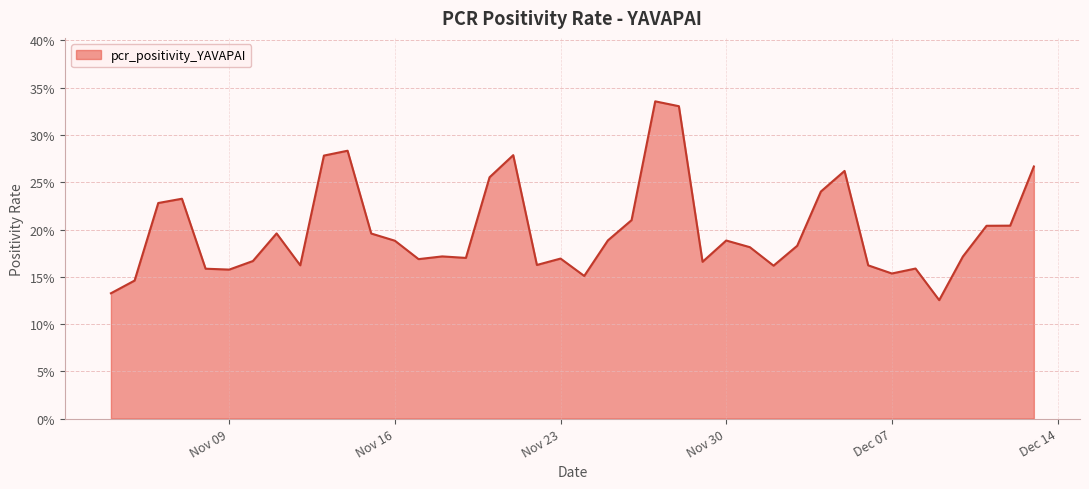

List the labels in order of value, largest first.

2021-11-27, 2021-11-28, 2021-11-14, 2021-11-21, 2021-11-13, 2021-12-13, 2021-12-05, 2021-11-20, 2021-12-04, 2021-11-07, 2021-11-06, 2021-11-26, 2021-12-12, 2021-12-11, 2021-11-11, 2021-11-15, 2021-11-25, 2021-11-30, 2021-11-16, 2021-12-03, 2021-12-01, 2021-11-18, 2021-12-10, 2021-11-19, 2021-11-23, 2021-11-17, 2021-11-10, 2021-11-29, 2021-11-22, 2021-11-12, 2021-12-06, 2021-12-02, 2021-12-08, 2021-11-08, 2021-11-09, 2021-12-07, 2021-11-24, 2021-11-05, 2021-11-04, 2021-12-09